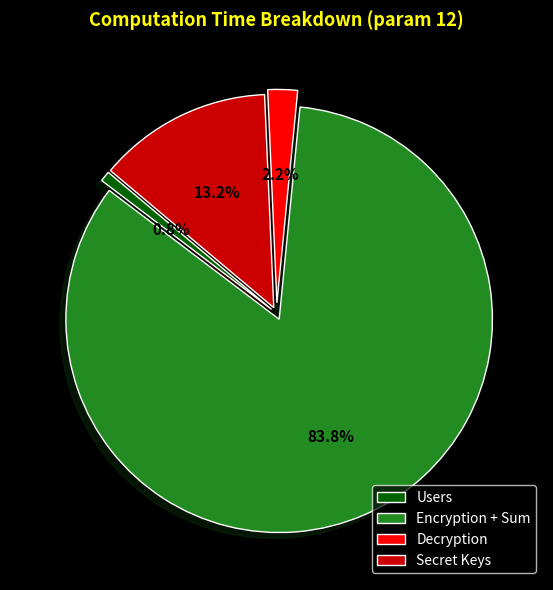

Count the number of slices in the pie.

4